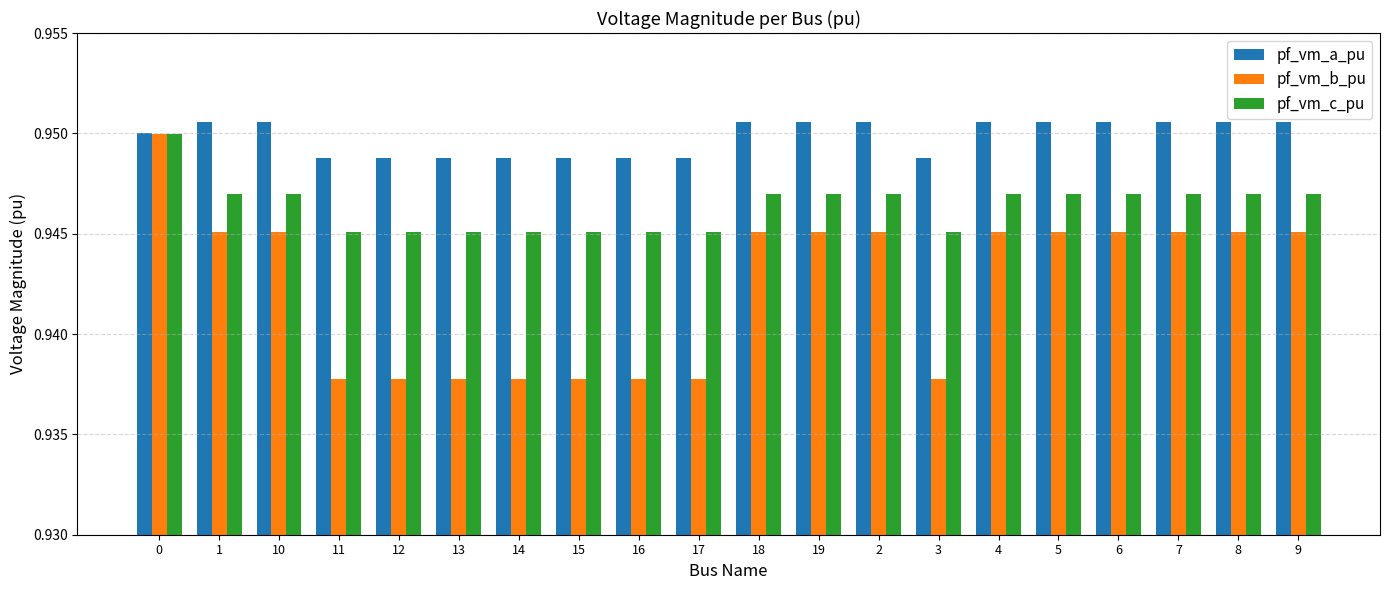

Count the pf_vm_a_pu values in the range 0 to 1.

20